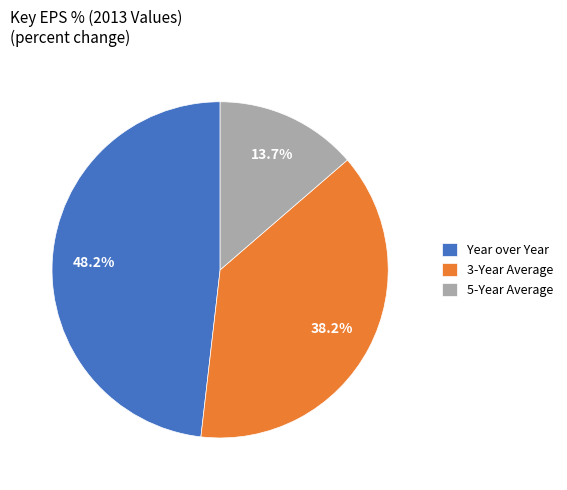

Is there a majority slice in this chart?

No